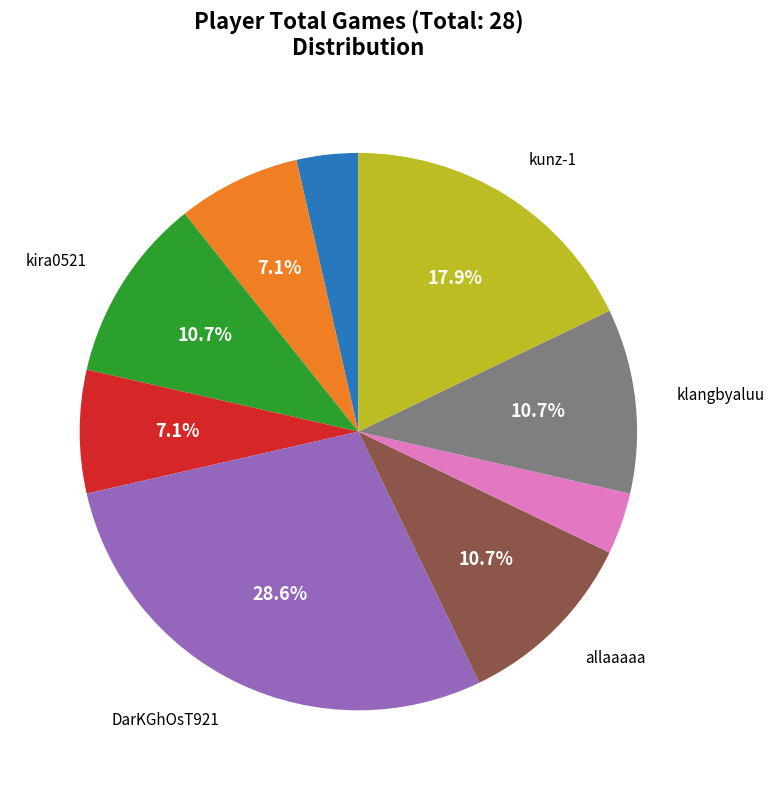

To the nearest percent, what is the average slice percentage?

11%